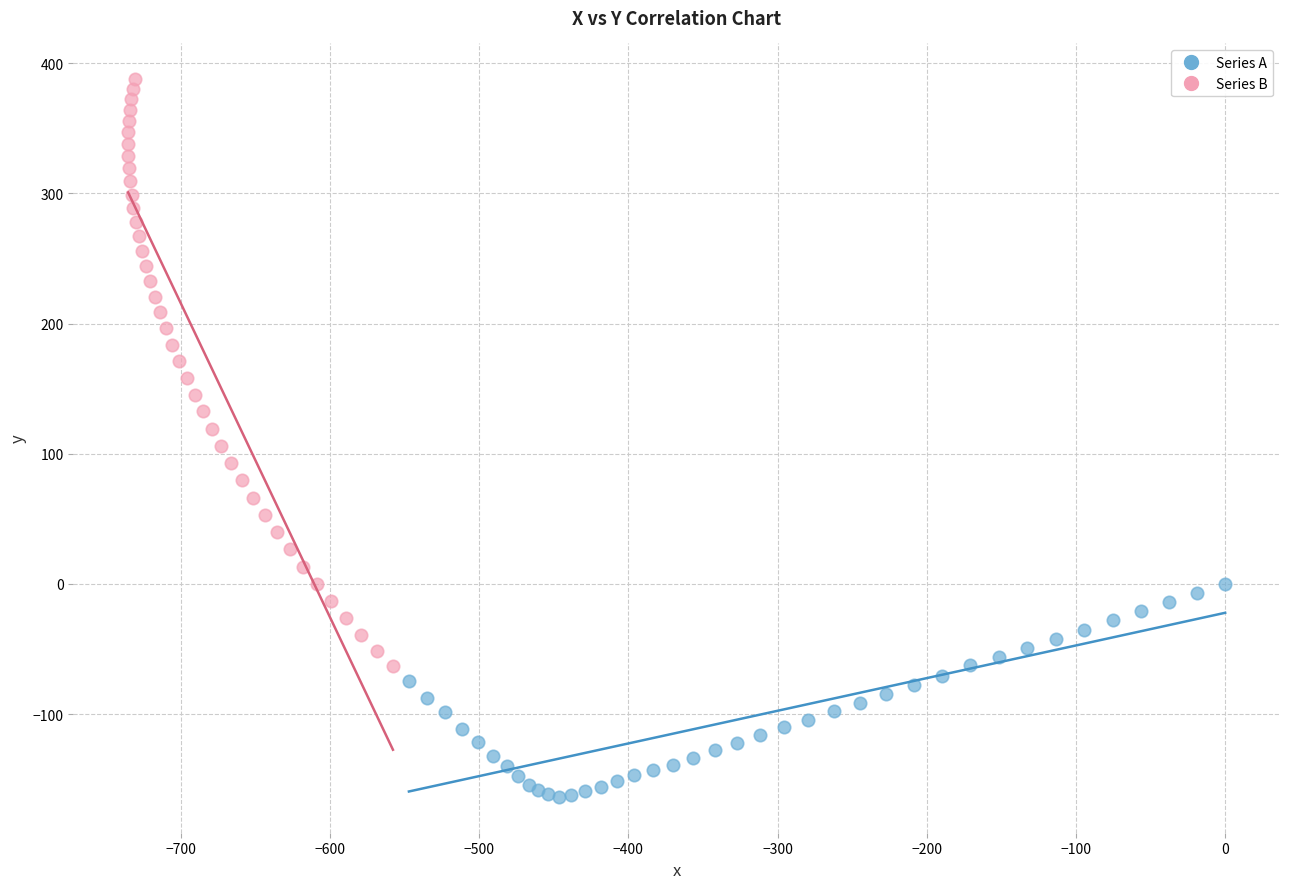

Which series has the widest spread of Y values?

Series B